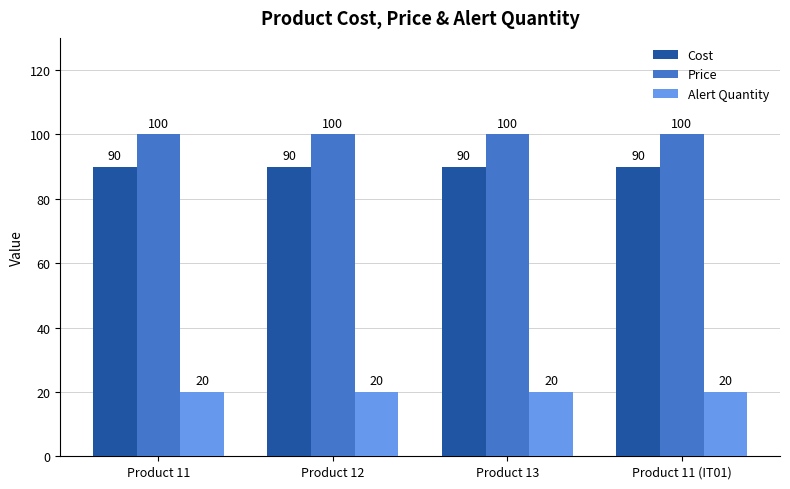

True or false: Alert Quantity has a value of 20 at Product 11.

True